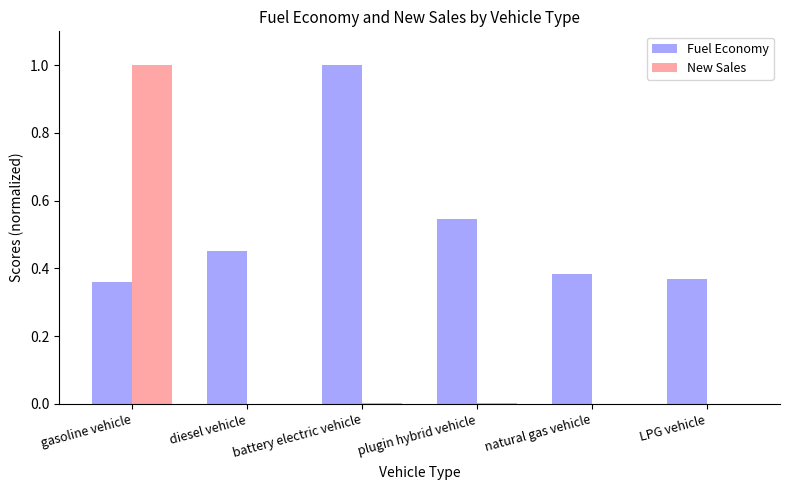

Between battery electric vehicle and plugin hybrid vehicle, which series saw the biggest shift?

Fuel Economy